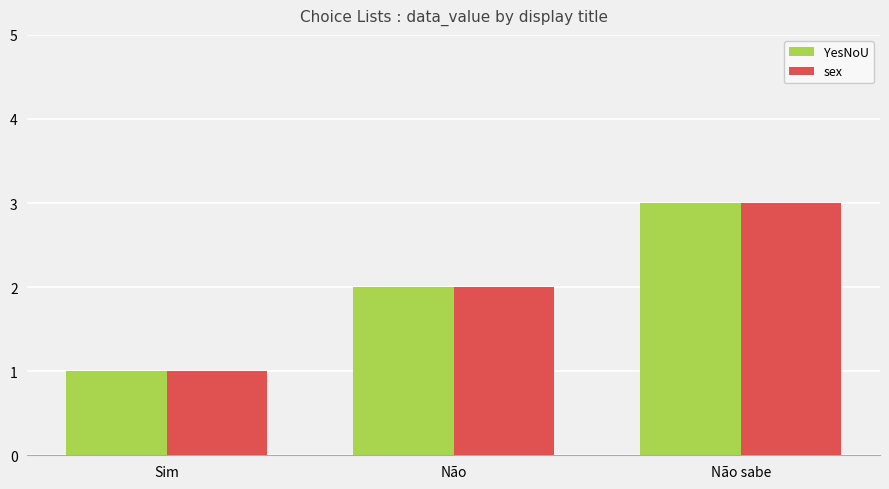

What is the value of the YesNoU bar at the 3rd from the left?

3